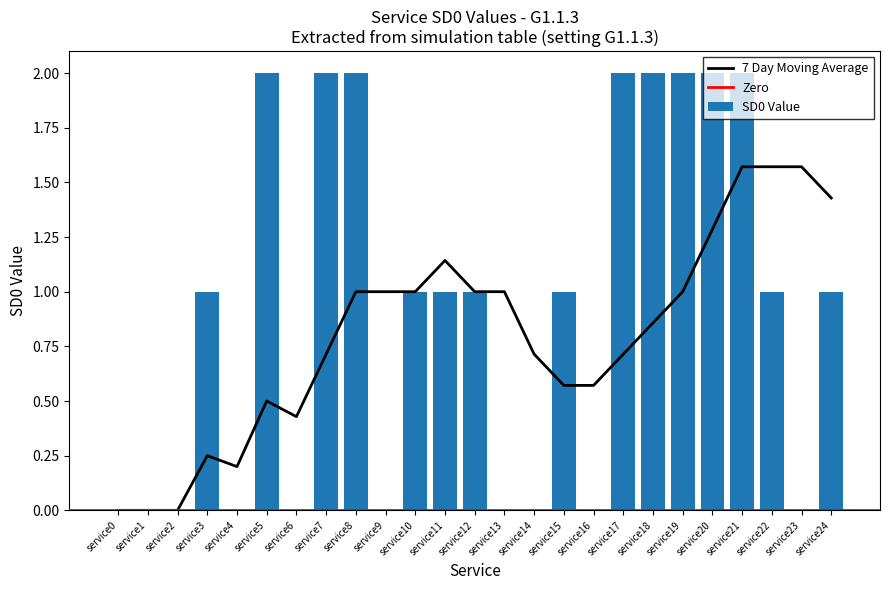

Is it true that the value at service9 is 1?

False